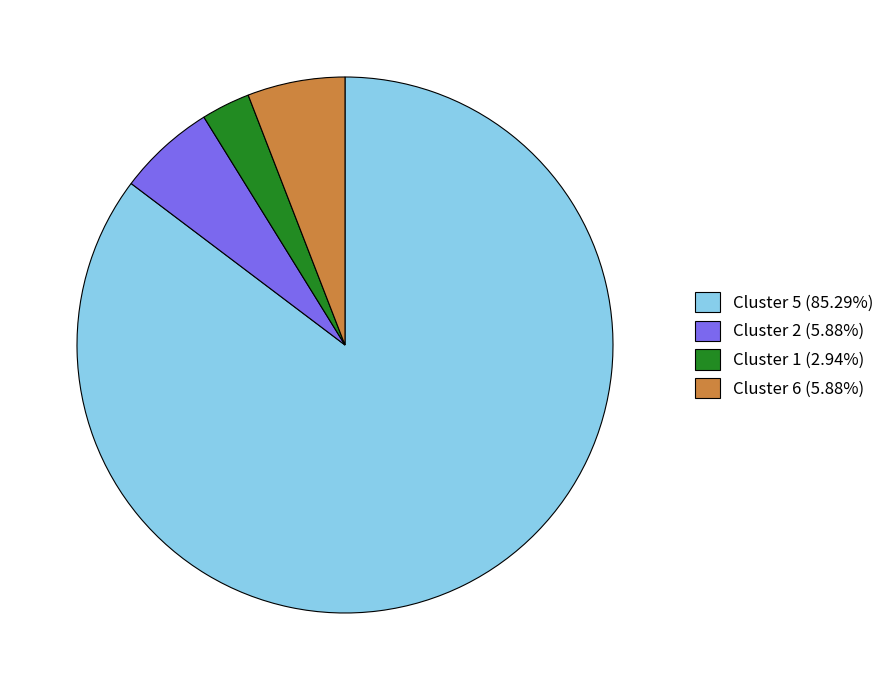

Which category has the biggest portion of the pie?

Cluster 5